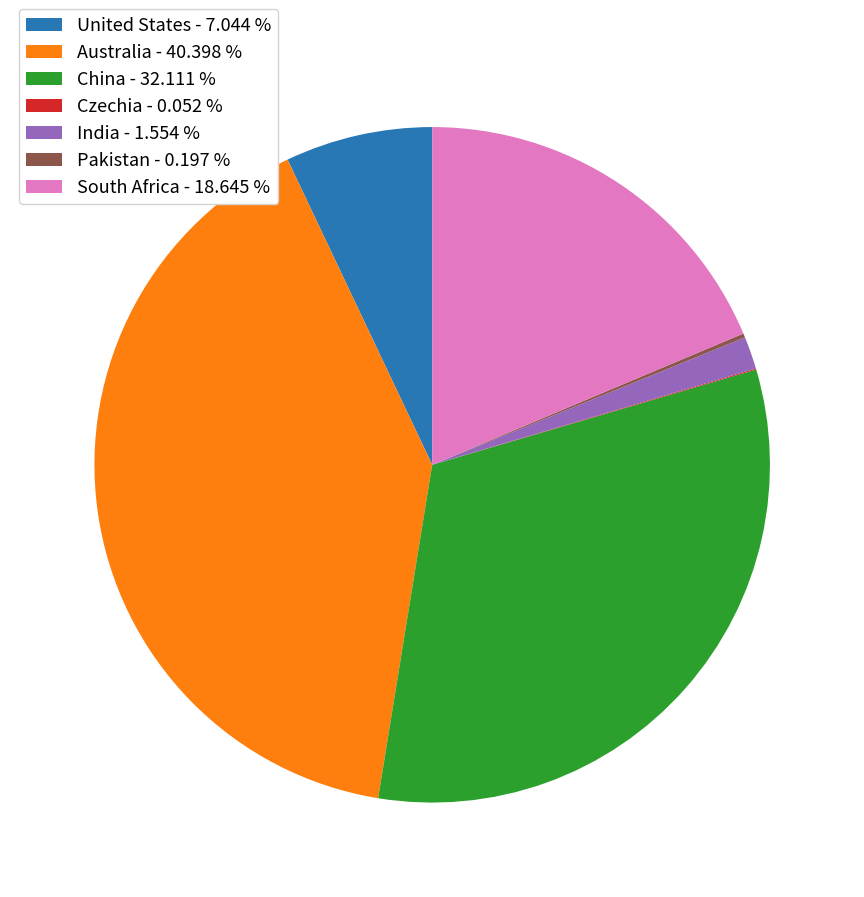

Is there any slice that represents more than half of the pie?

No